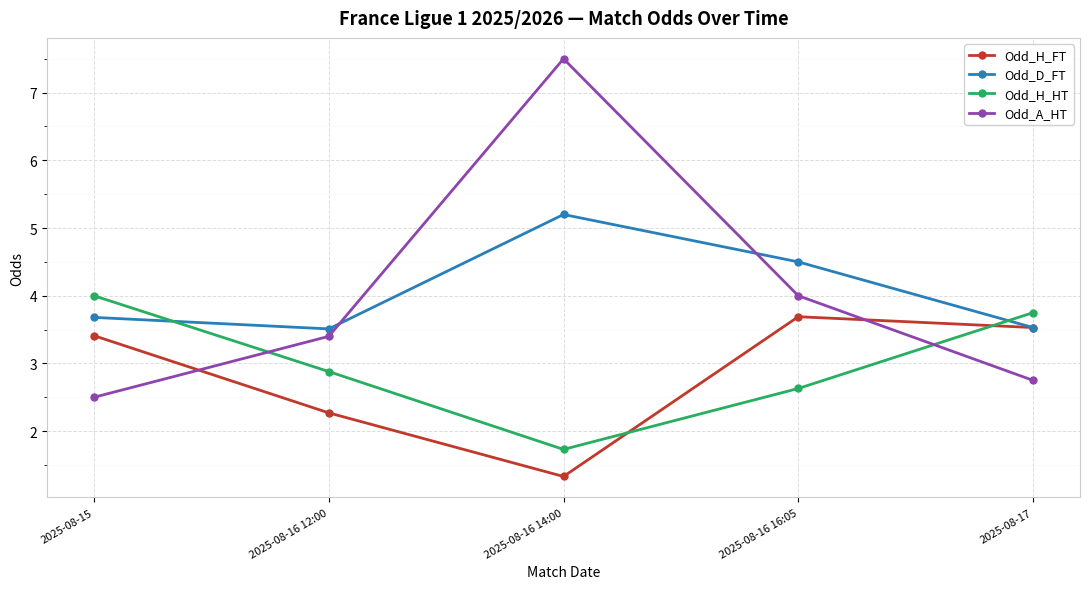

The Odd_H_FT series shows 1.3 at 2025-08-16 14:00. True or false?

True